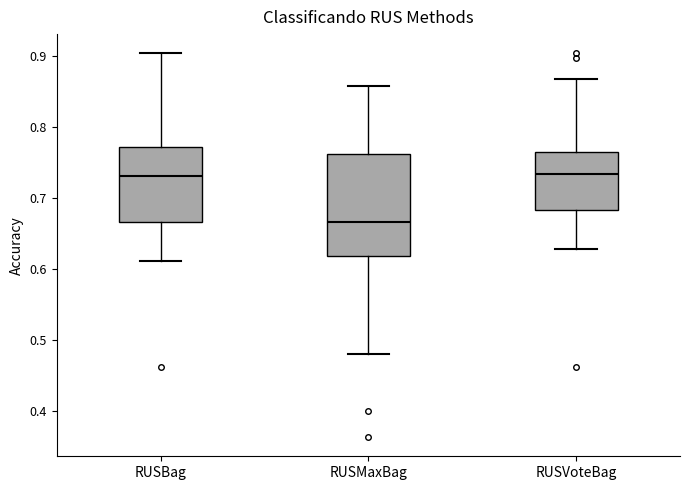

Where is the lower edge of the box for RUSMaxBag on the y-axis? The values are not printed on the chart, so give them approximately, as read against the axis.

0.62